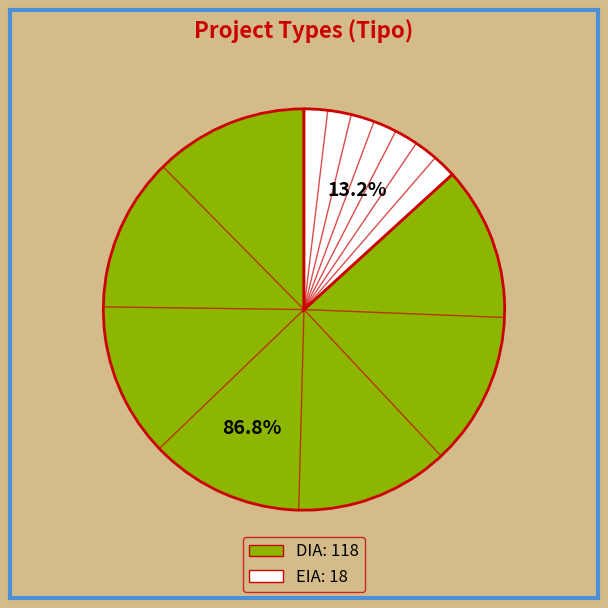

To the nearest percent, what portion does DIA represent?

87%